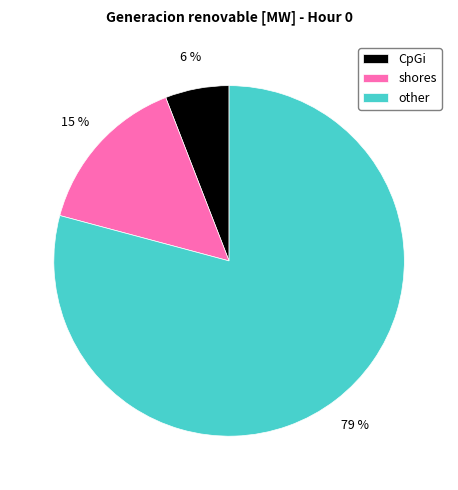

Which category has the biggest portion of the pie?

other